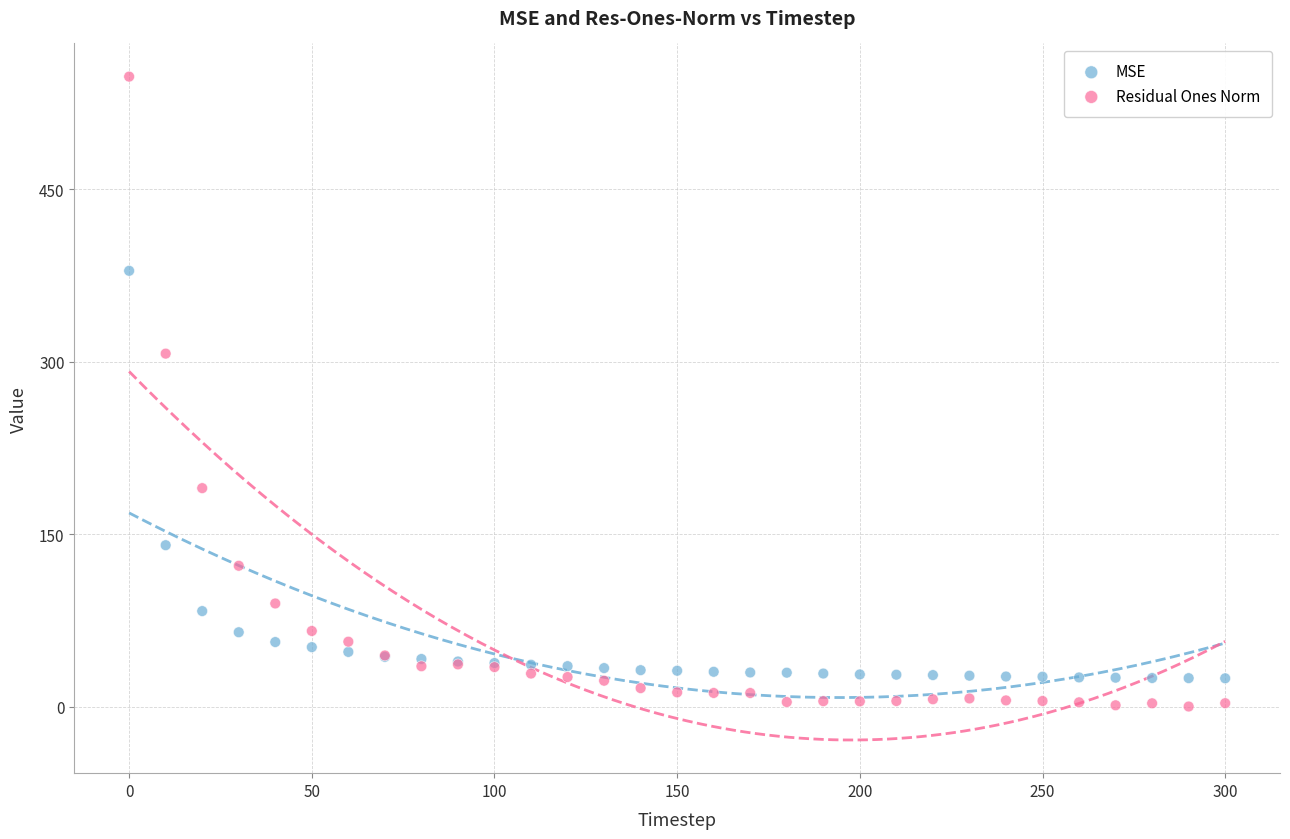

In the Residual Ones Norm series, what Y value is closest to 274?

307.1